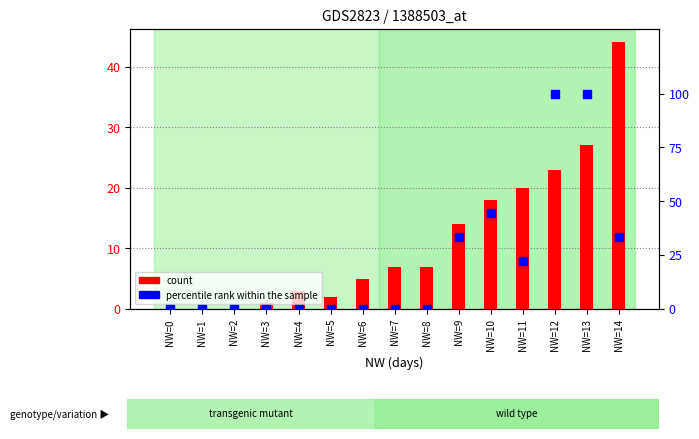

At which category is the sum across all series the highest?

NW=13